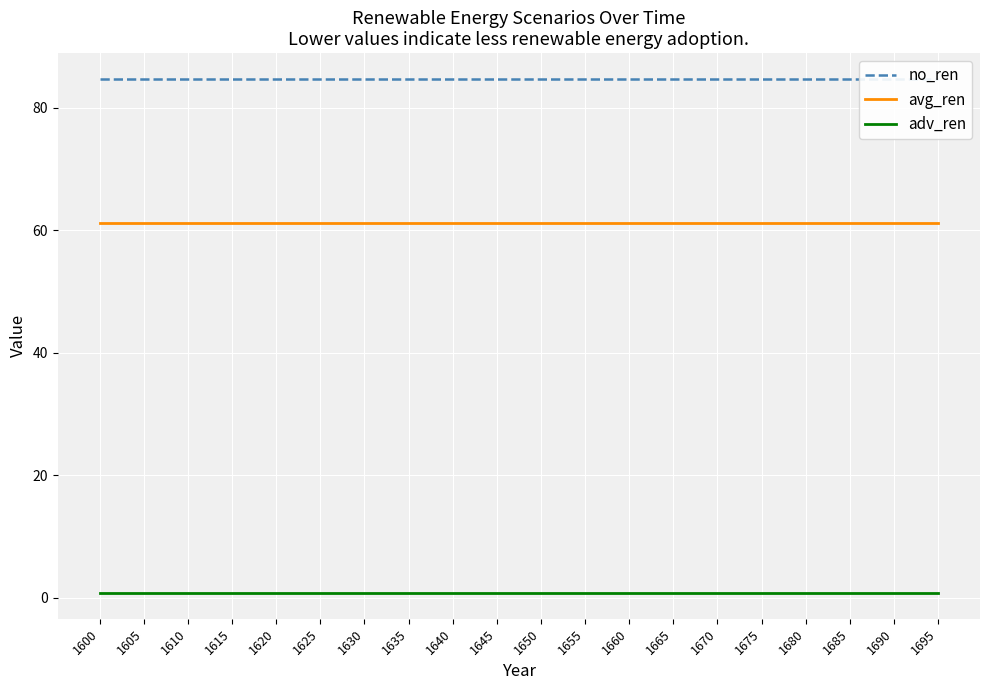

What is the value of the adv_ren point at the 8th from the left?

0.8